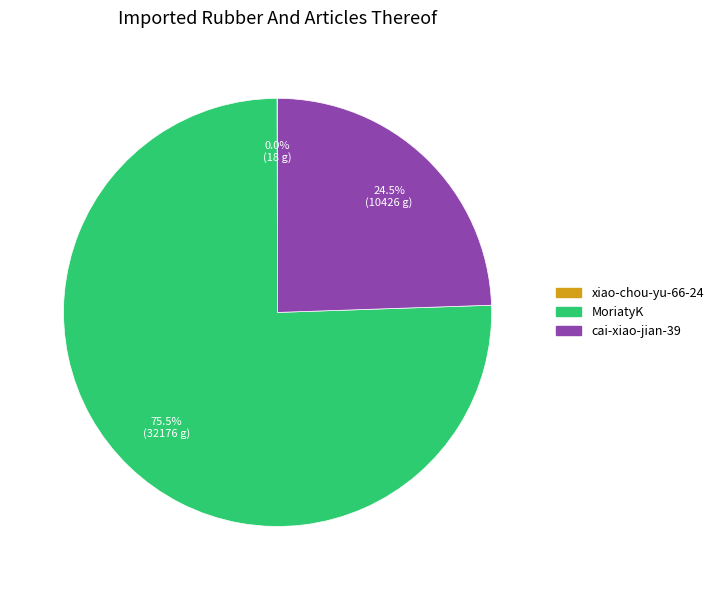

Does MoriatyK account for over 50% of the chart?

Yes